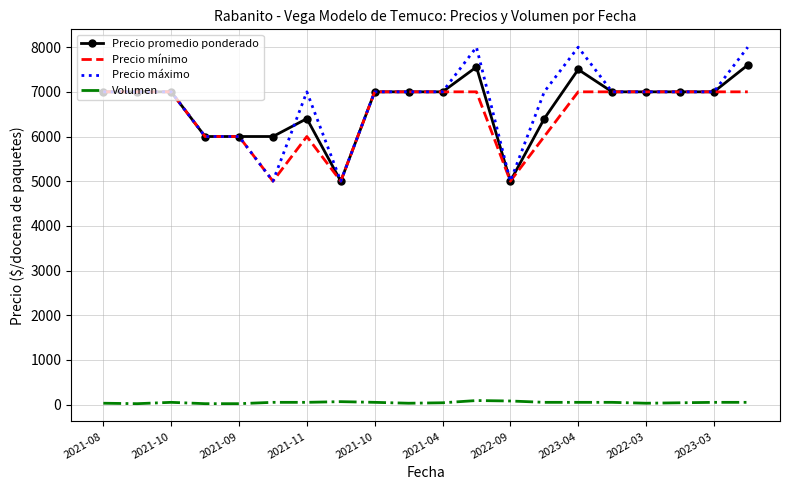

What is the highest value of the Precio máximo series?

8000